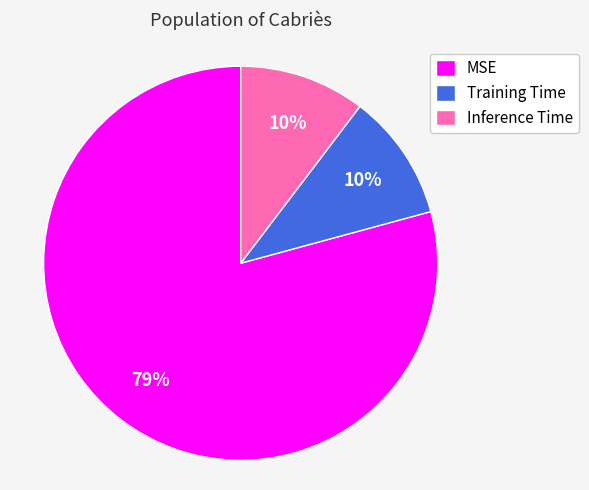

Count the number of slices in the pie.

3